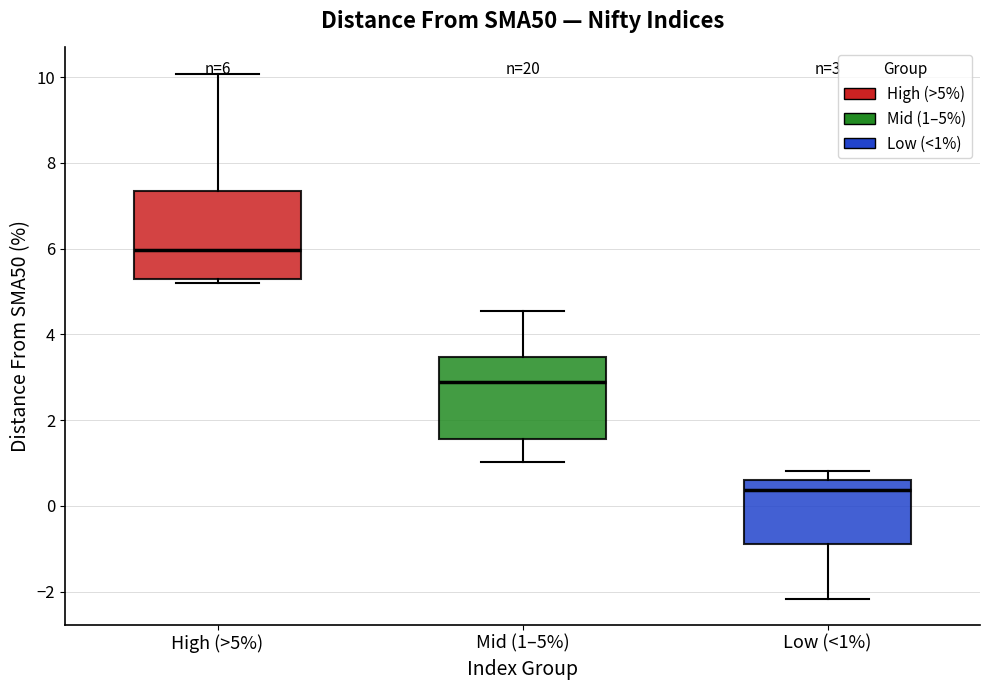

Which box has the highest median line?

High (>5%)